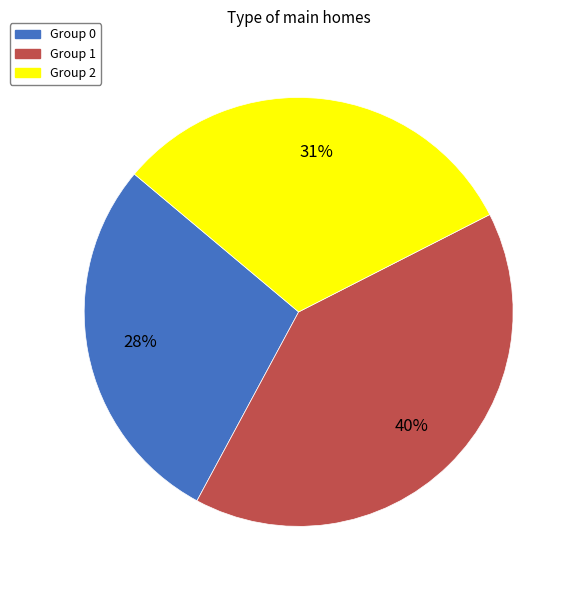

To the nearest percent, what is the difference between the largest and smallest slice percentages?

12%